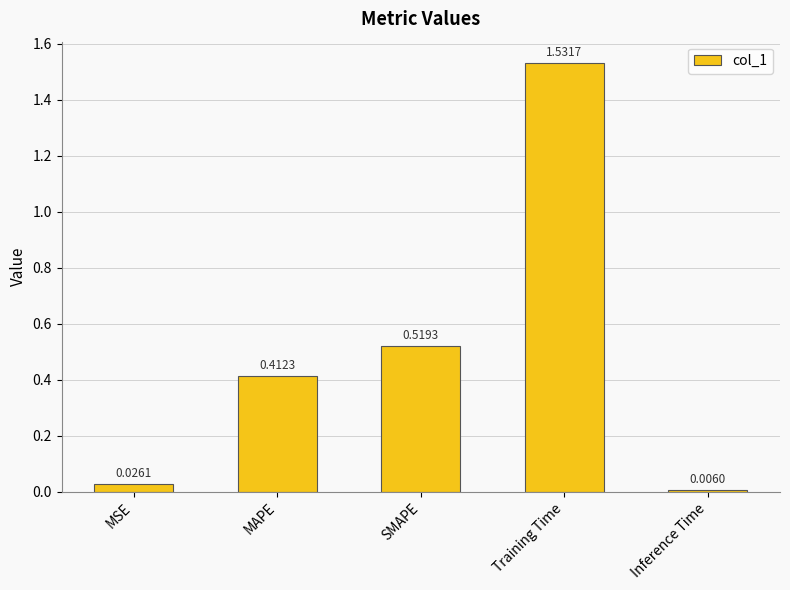

Rank the categories by value from lowest to highest.

Inference Time, MSE, MAPE, SMAPE, Training Time